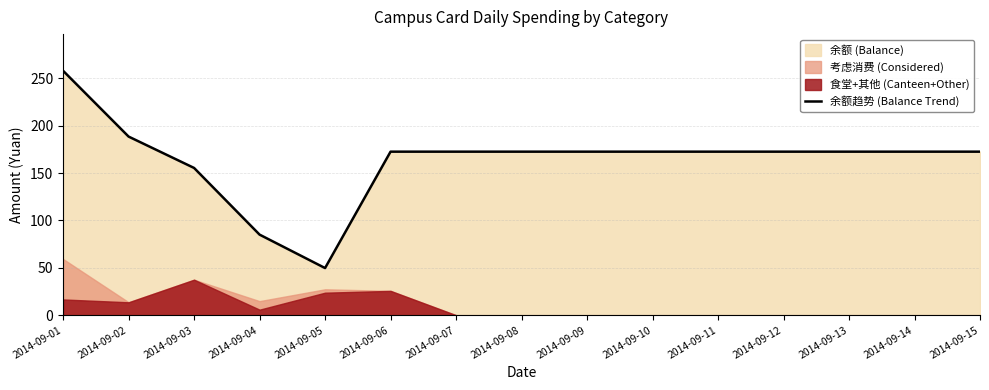

What is the maximum value shown in the chart?

257.9